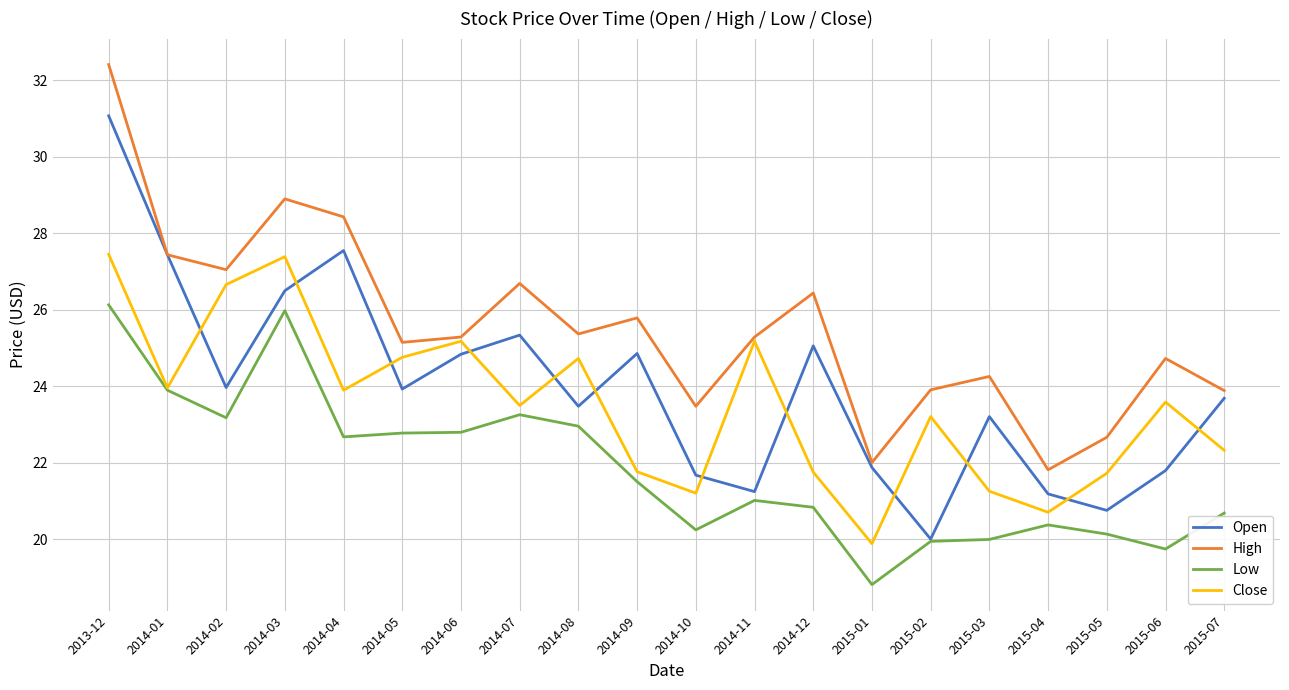

The value of High at 2015-06 is 24.7. True or false?

True